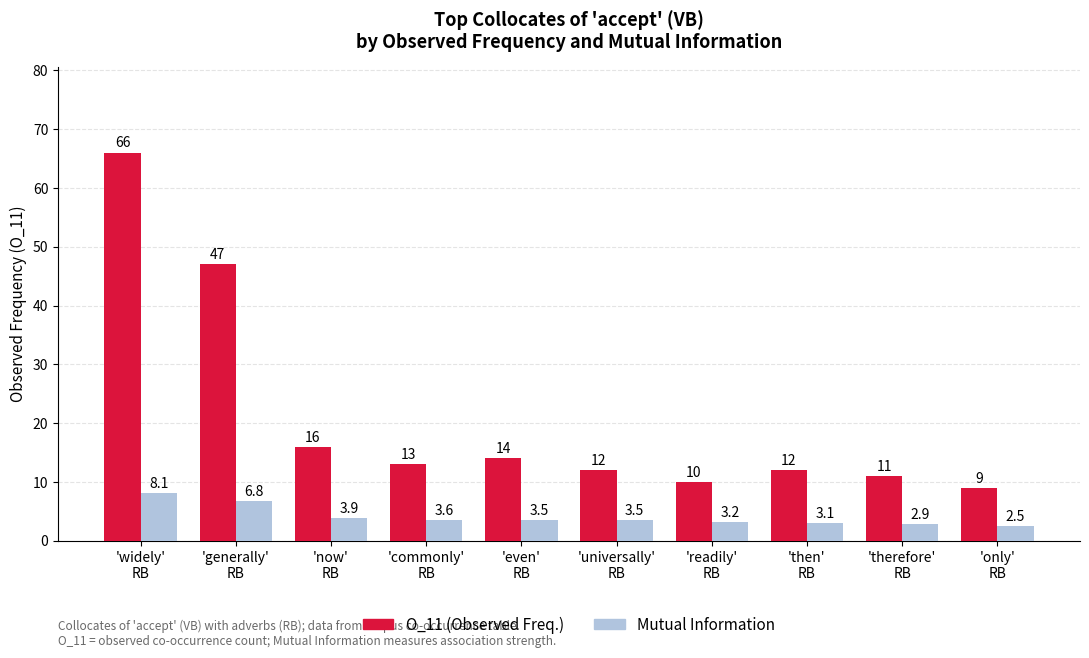

Rank the series by their maximum value, from highest to lowest.

O_11 (Observed Freq.), Mutual Information